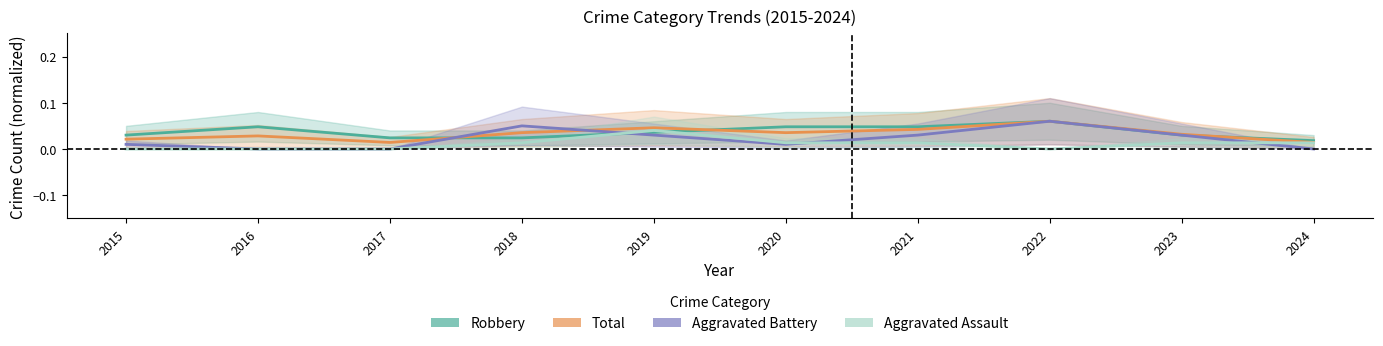

What is the sum of all Total values?

0.3